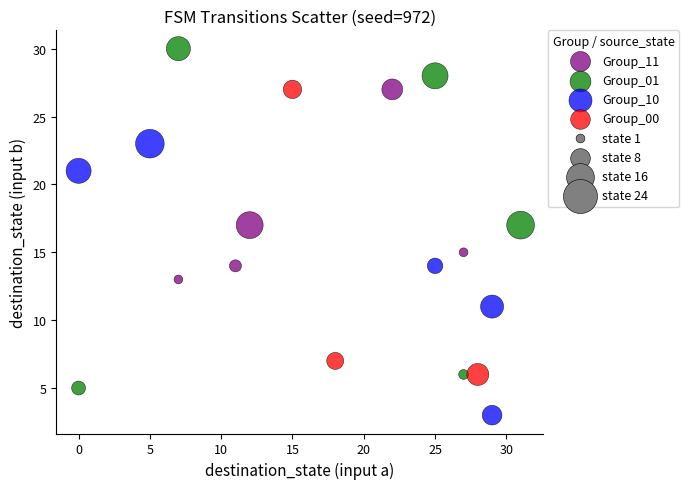

Which series reaches the minimum Y coordinate?

Group_10